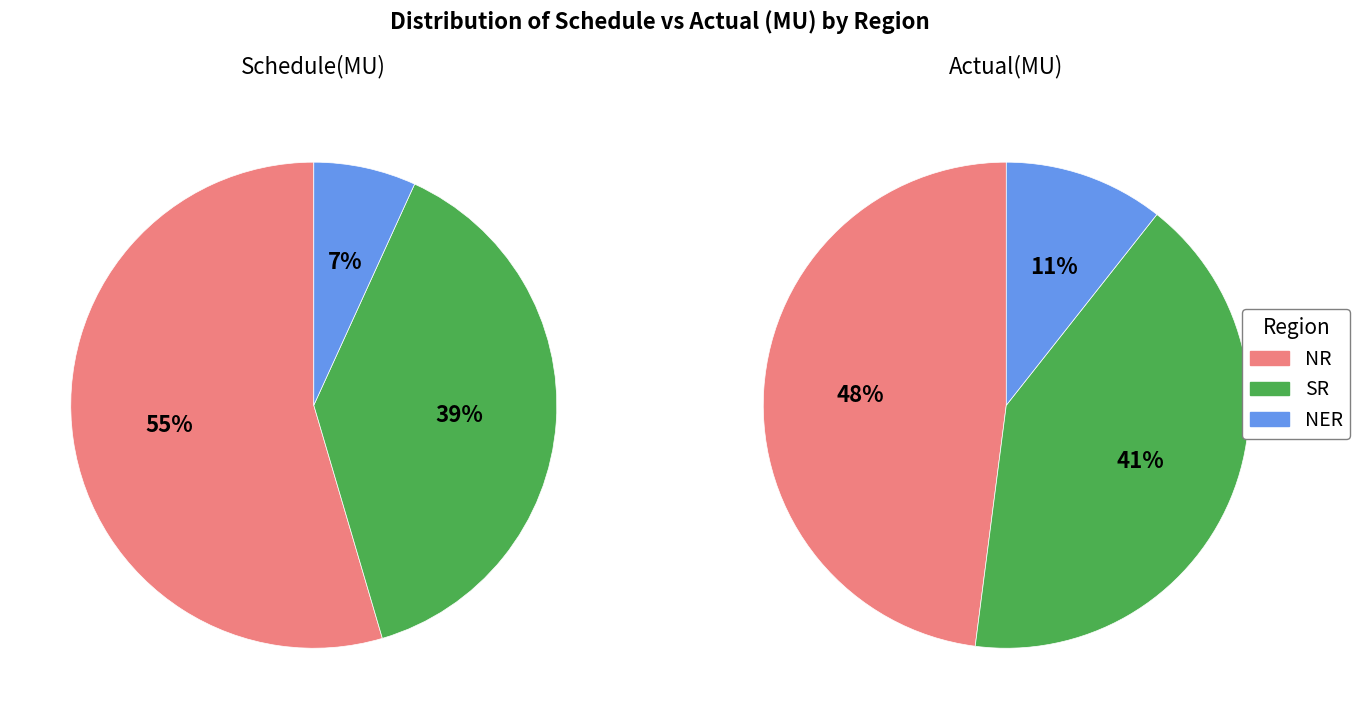

To the nearest percent, what is the combined percentage of NR and NER?

59%